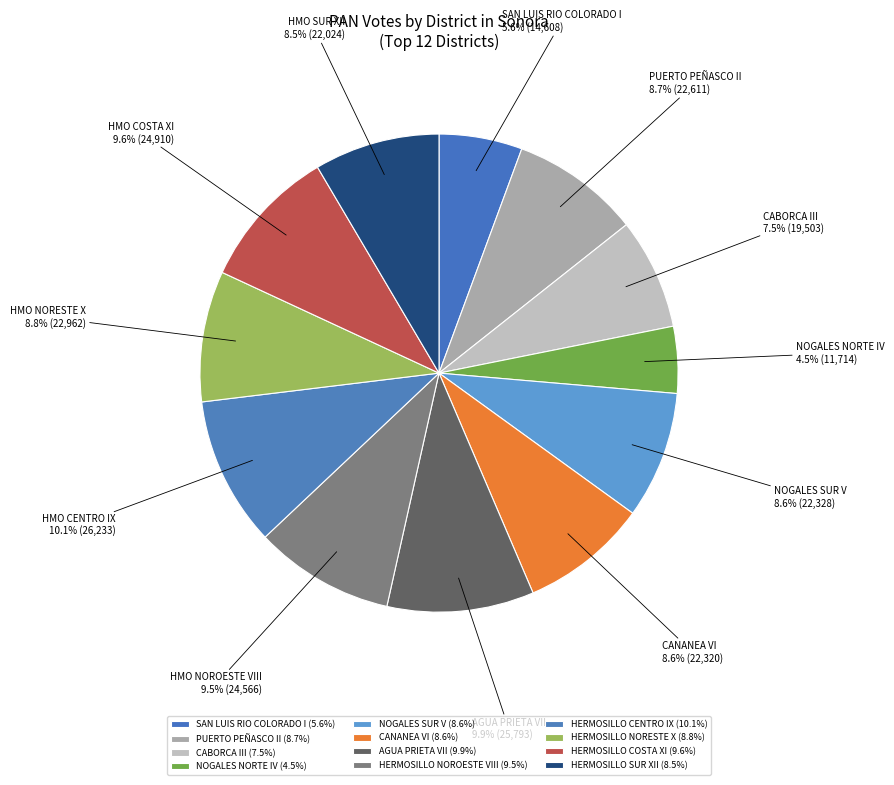

The CABORCA III slice represents 8% of the pie. True or false?

True